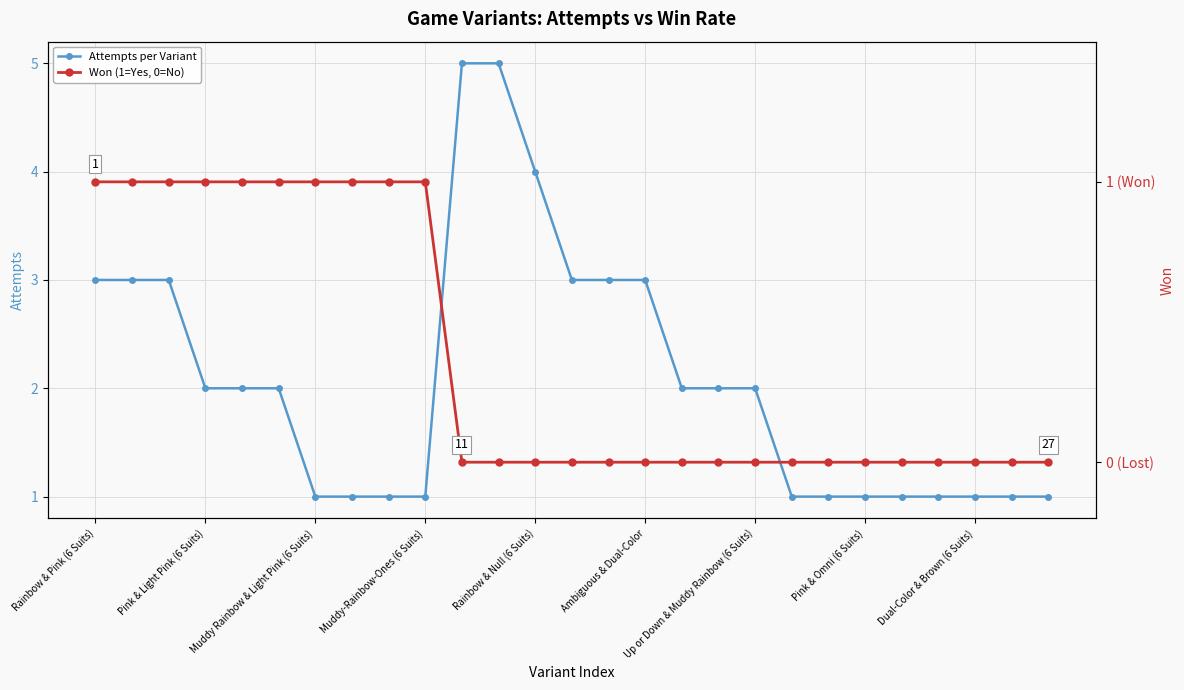

At which label is Attempts per Variant closest to 3?

Rainbow & Pink (6 Suits)